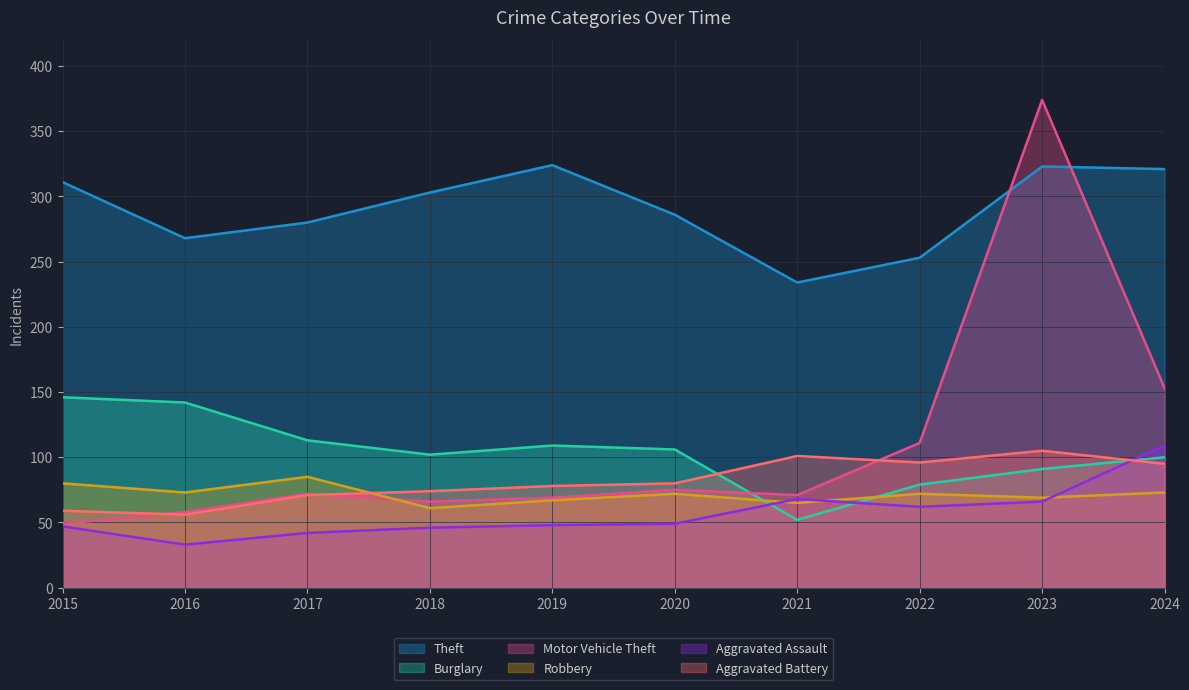

What is the spread (max minus min) of values at 2017?

238